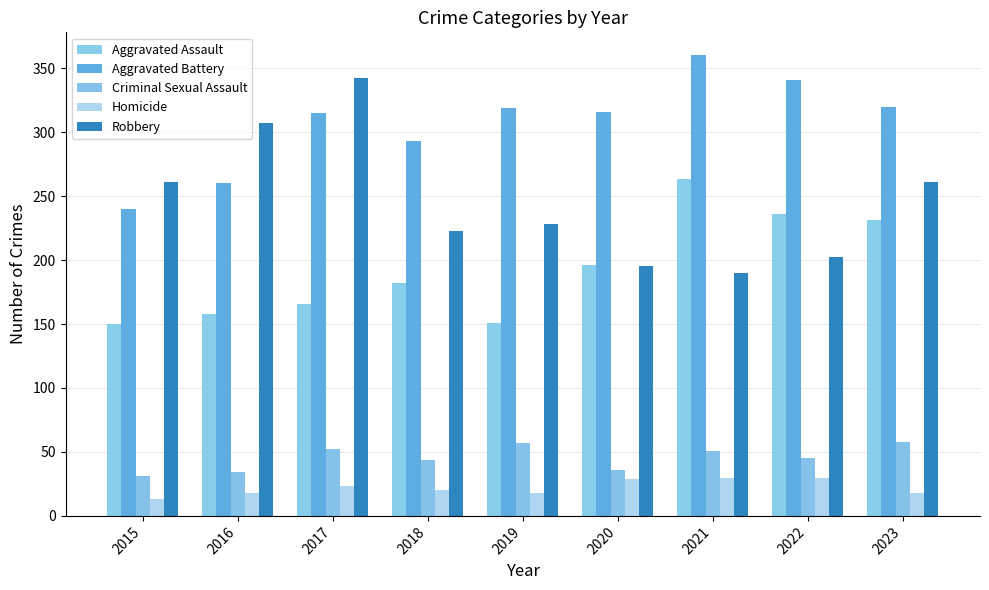

Count the number of categories in the chart.

9